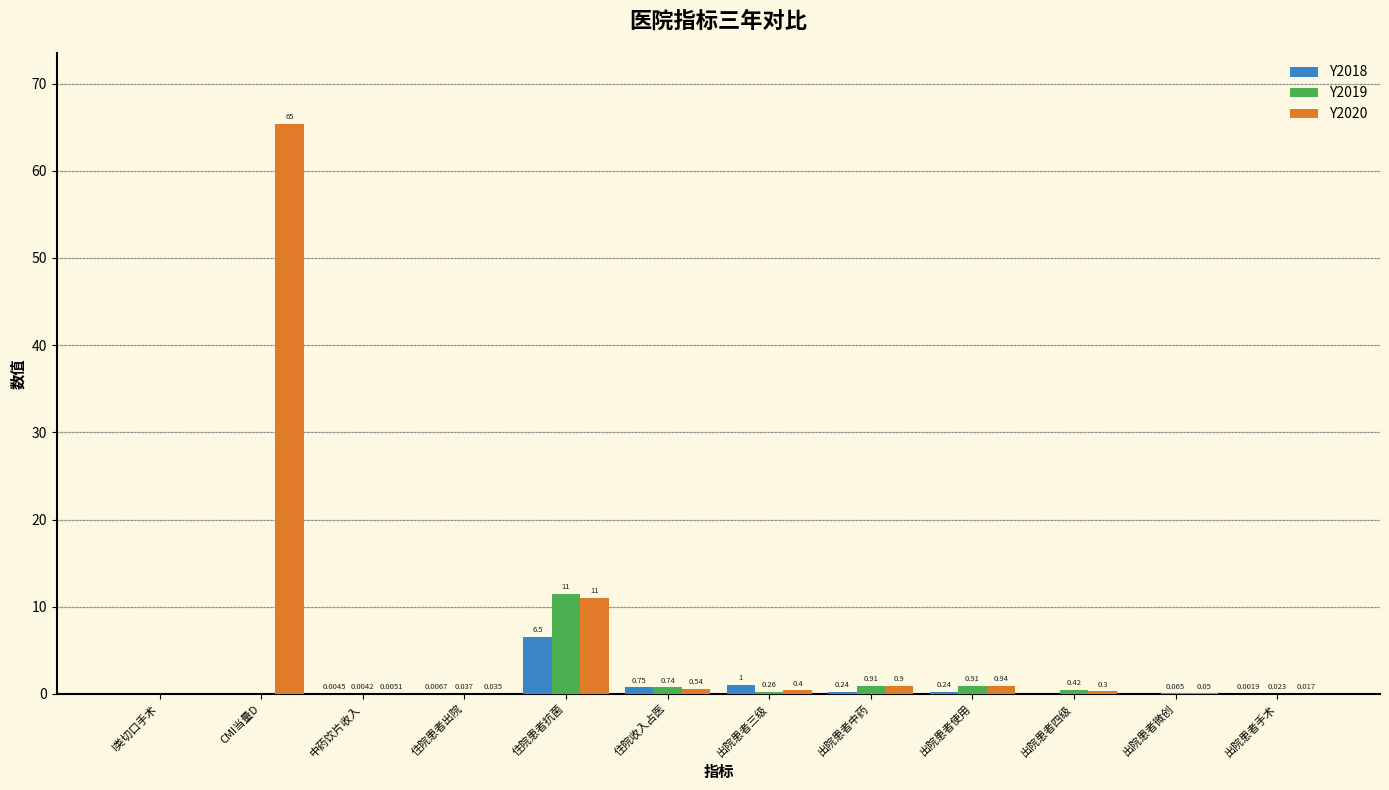

What is the difference between the Y2020 values at 住院患者抗菌 and 住院患者出院?

11.0